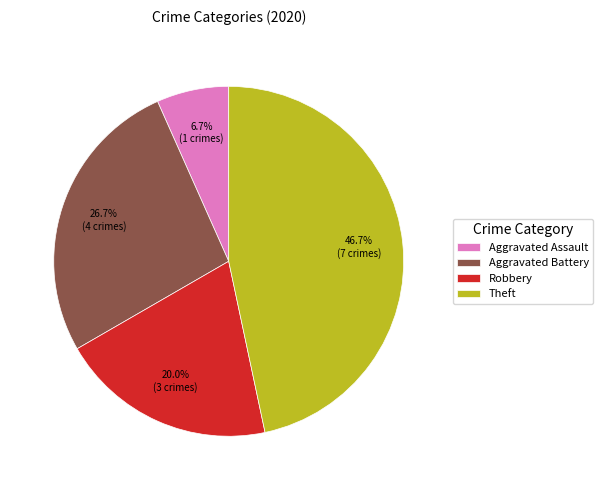

Rank the categories by value from highest to lowest.

Theft, Aggravated Battery, Robbery, Aggravated Assault